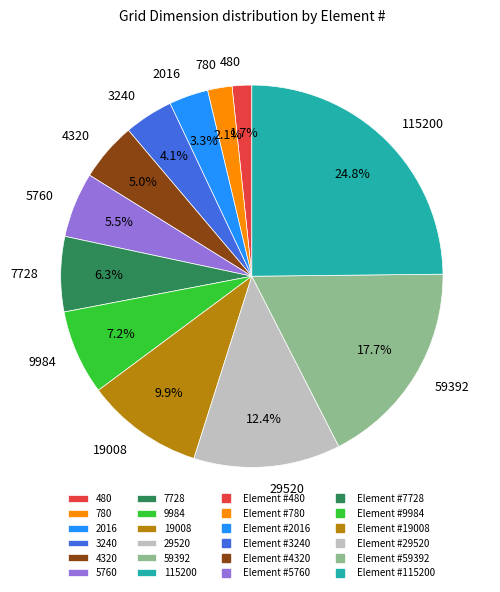

To the nearest percent, what portion does 29520 represent?

12%